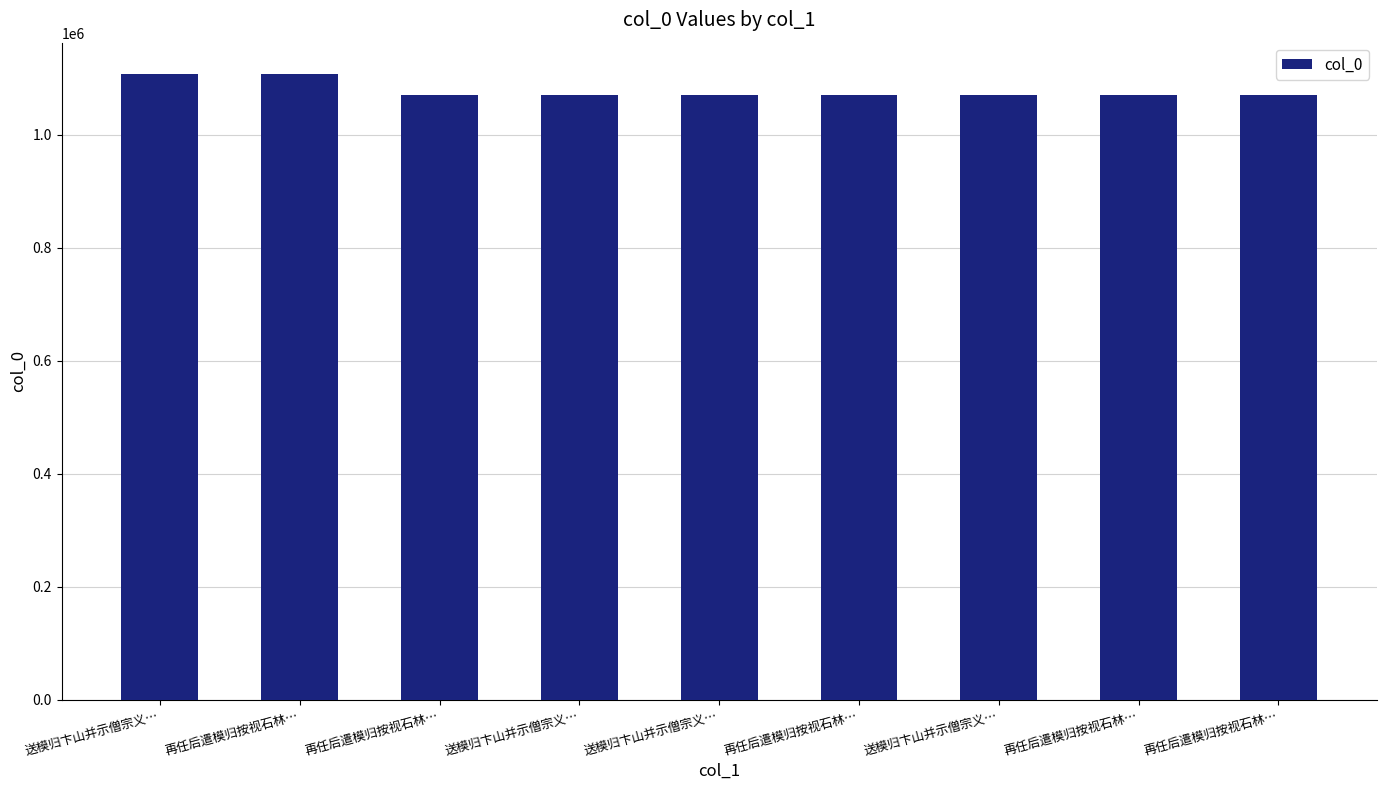

How many values are below 1069820?

4